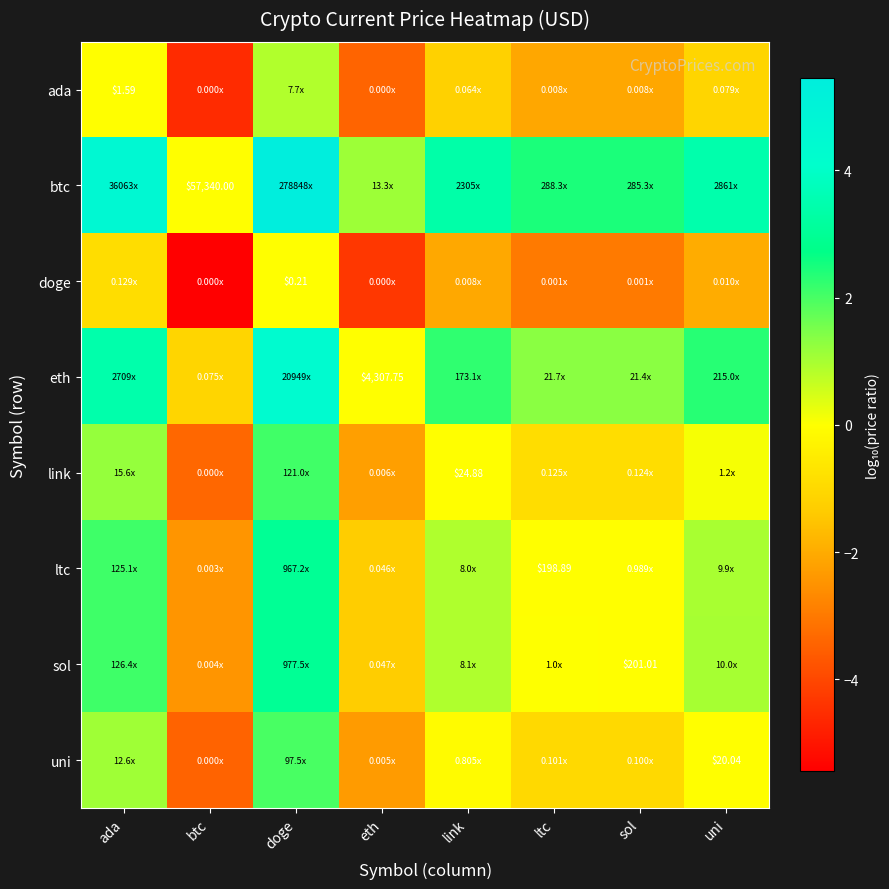

Count the number of data series in this chart.

8